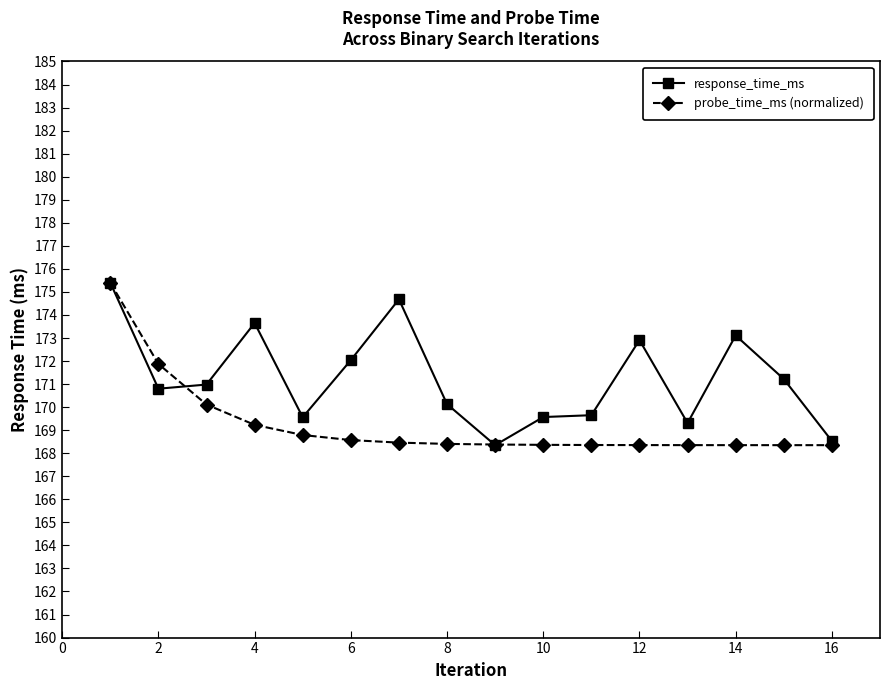

True or false: response_time_ms has more than 0 points higher than both neighbors.

True